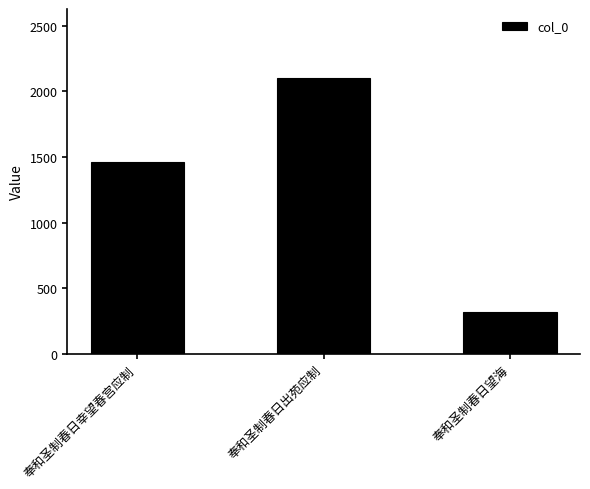

What is the change in value from 奉和圣制春日幸望春宫应制 to 奉和圣制春日望海?

-1137